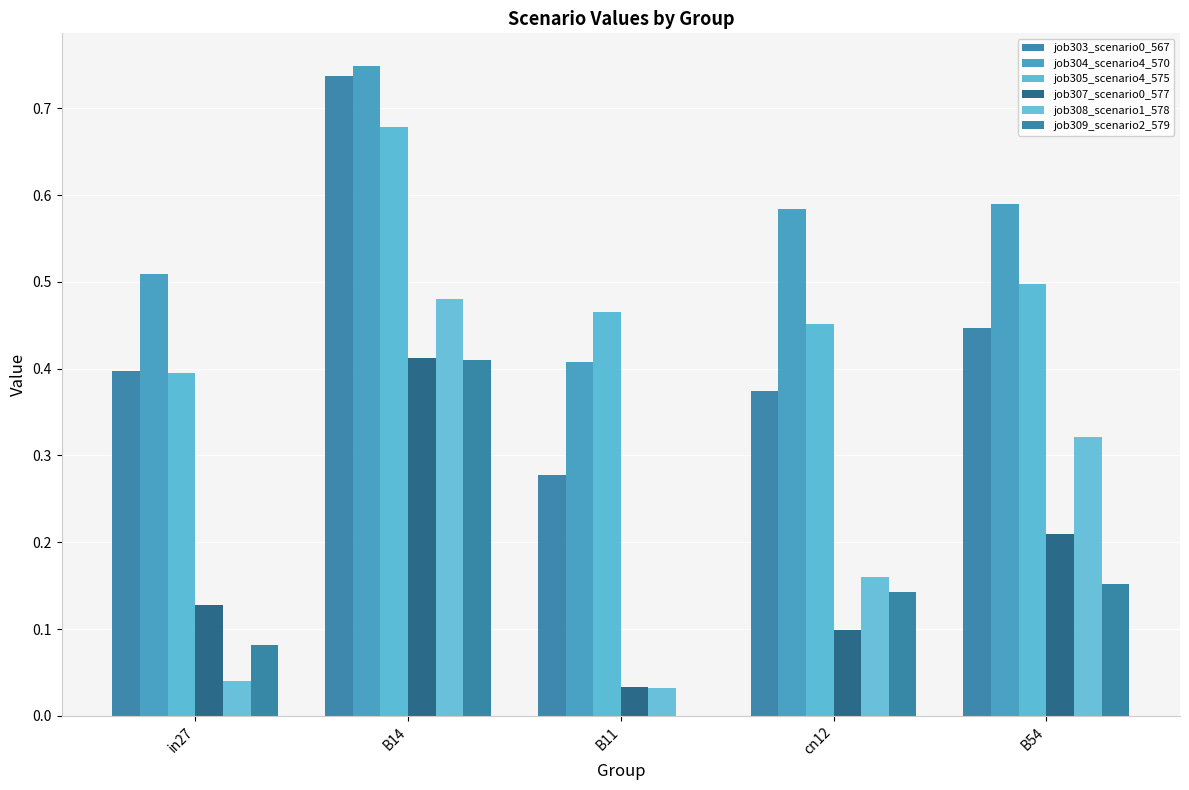

How many job305_scenario4_575 values are between 0 and 1?

5